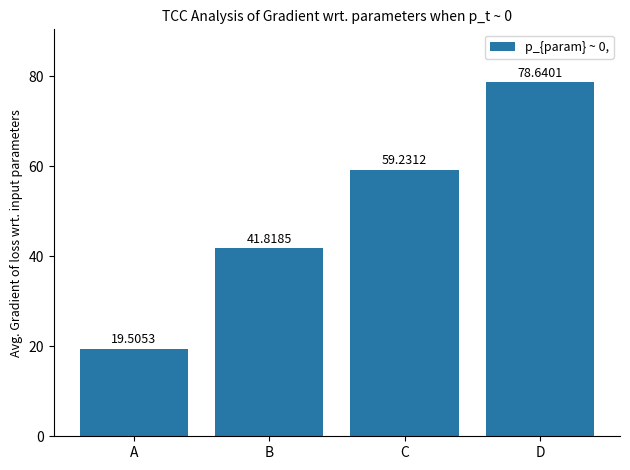

Is it true that the value at A is 19.5?

True